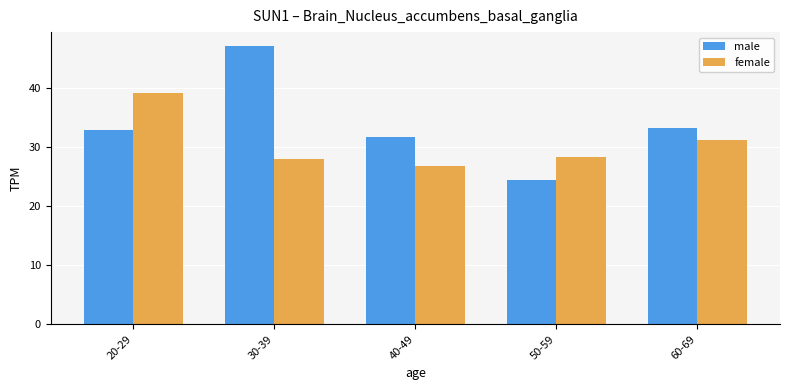

At how many categories does at least one series exceed 38?

2